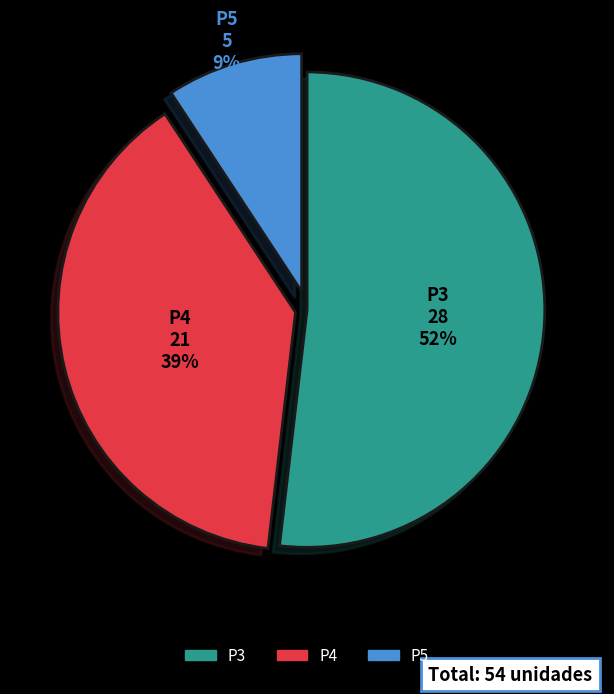

Is it true that P3 is 52% of the pie?

True